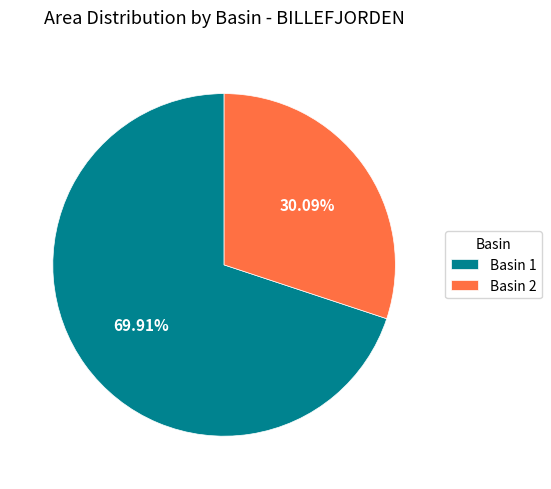

Is the sum of Basin 1 and Basin 2 greater than half?

Yes